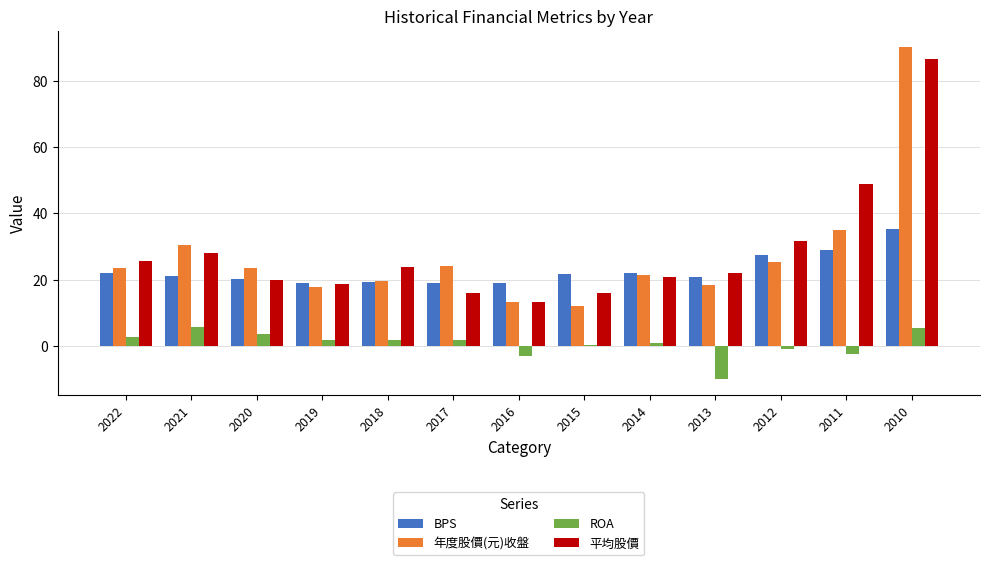

What is the spread (max minus min) of values at 2022?

22.7